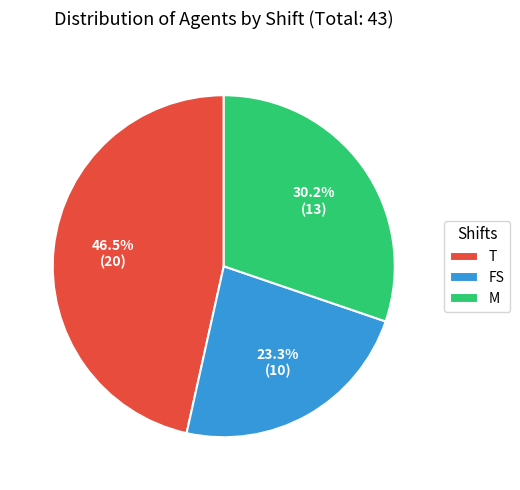

To the nearest percent, what is the difference between the largest and smallest slice percentages?

23%